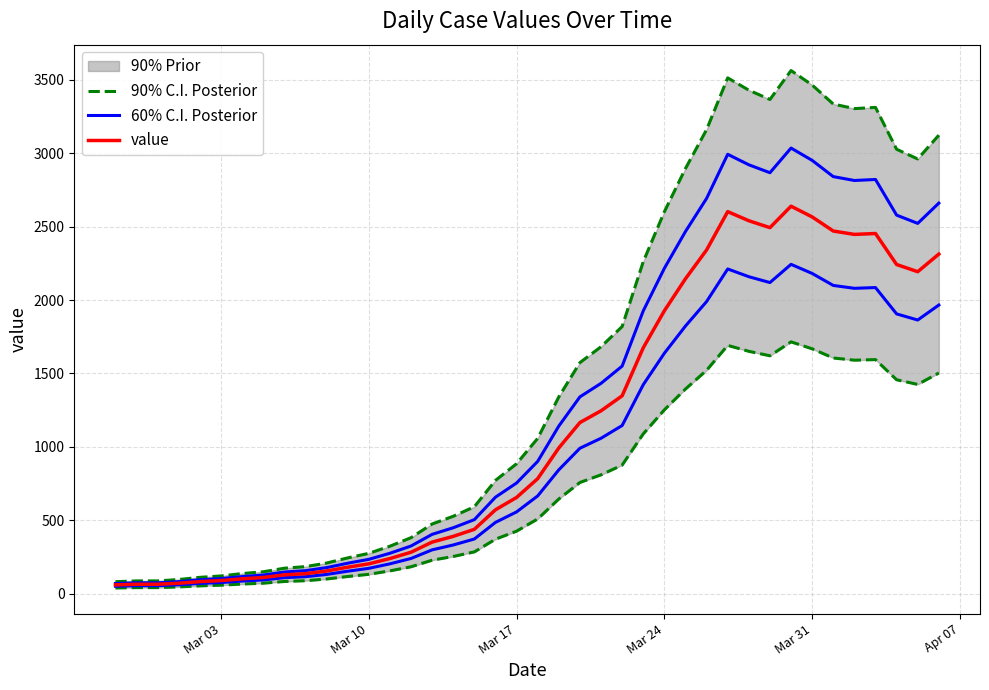

How many categories are shown in the chart?

40